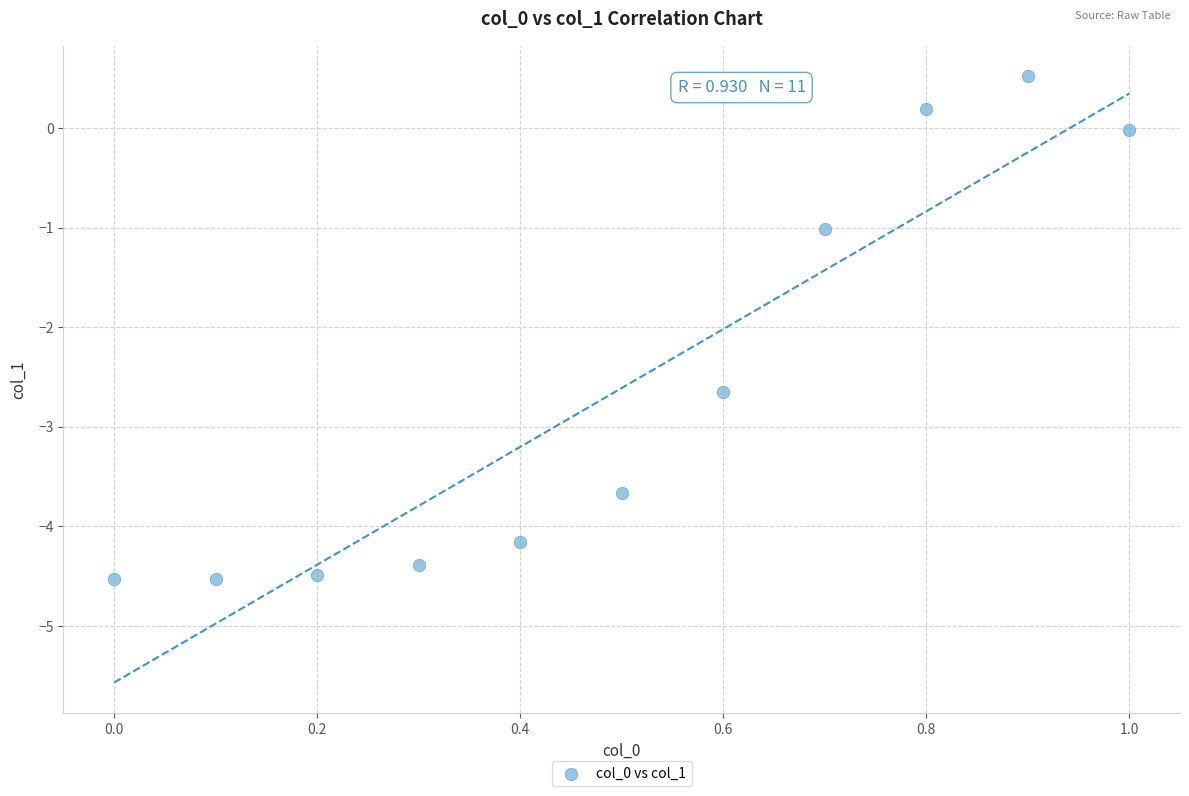

What is the range of Y values (max minus min)?

5.0